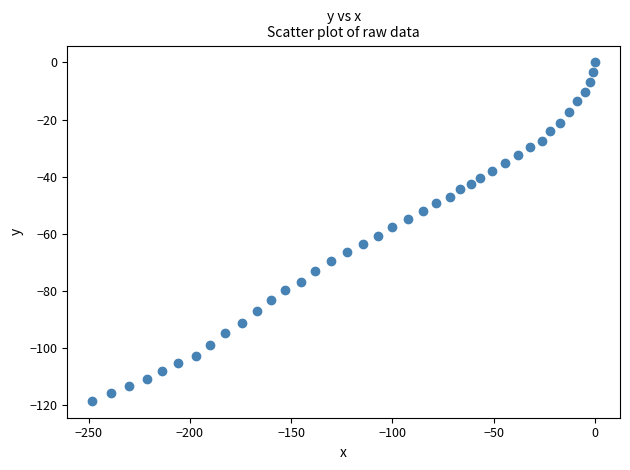

What is the range of Y values (max minus min)?

118.4